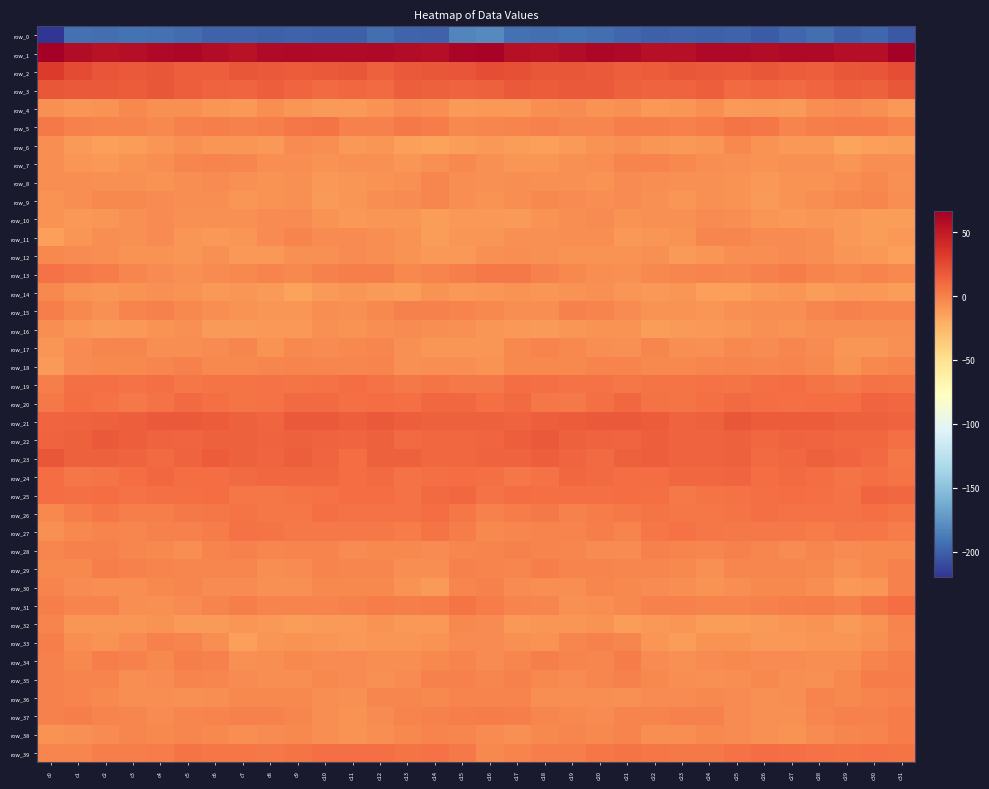

Which series has the largest total across all categories?

row_1